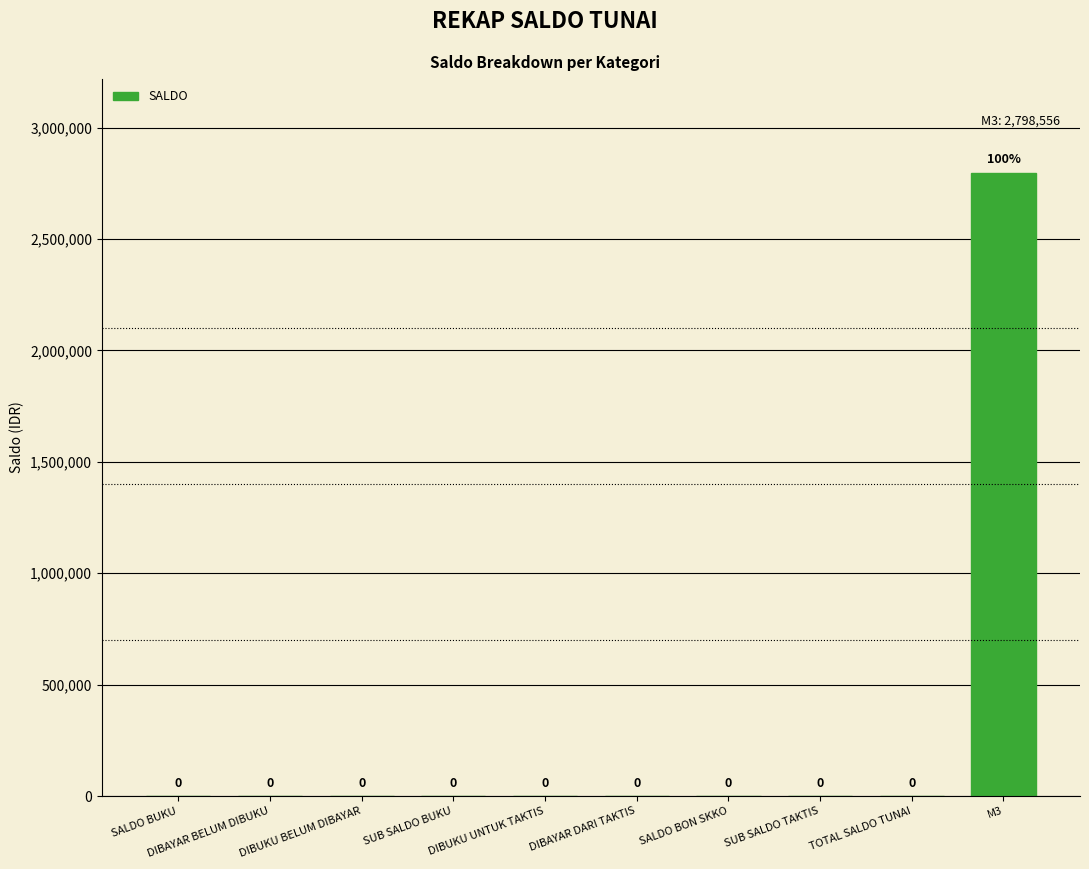

Is it true that the value at DIBAYAR BELUM DIBUKU is 0?

True